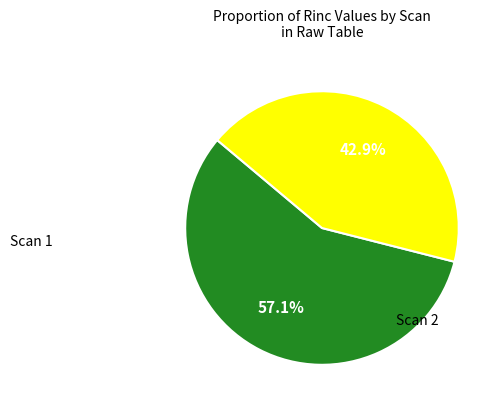

Does any single category account for the majority?

Yes